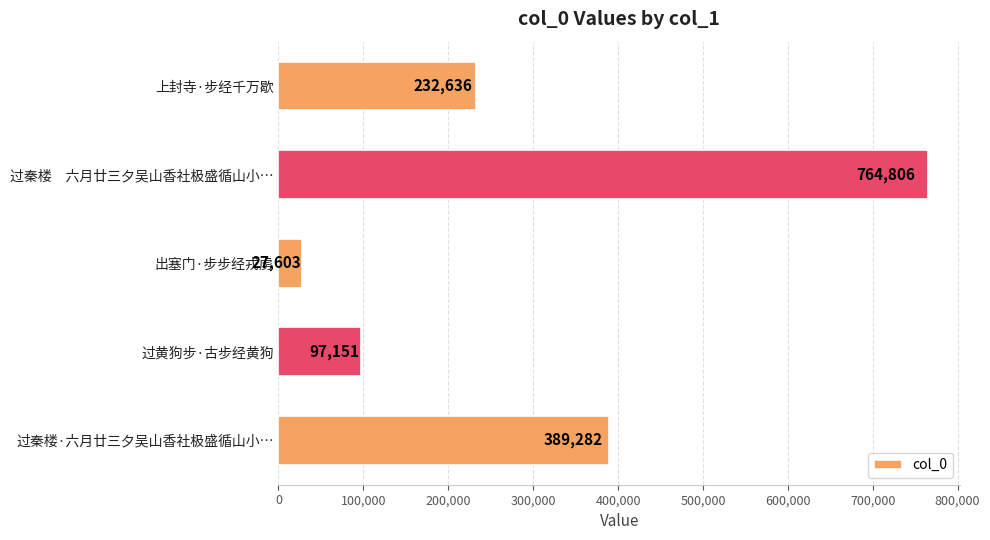

What is the label of the 1st bar from the bottom?

过秦楼·六月廿三夕吴山香社极盛循山小…